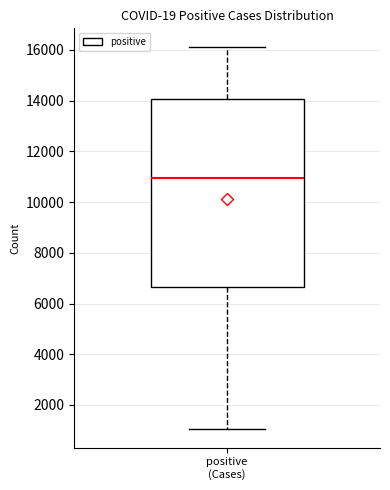

Where does the lower whisker of the box for positive (Cases) end on the y-axis? The values are not printed on the chart, so give them approximately, as read against the axis.

1000